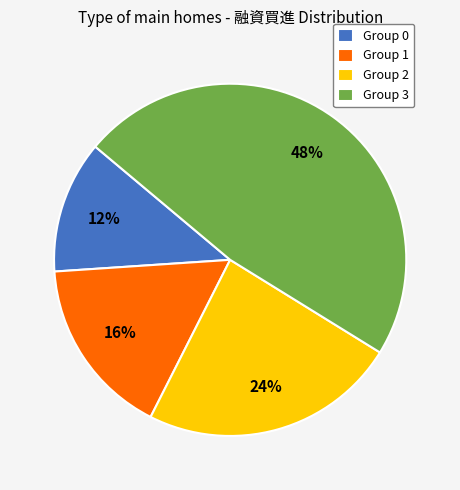

Is it true that Group 1 is 25% of the pie?

False